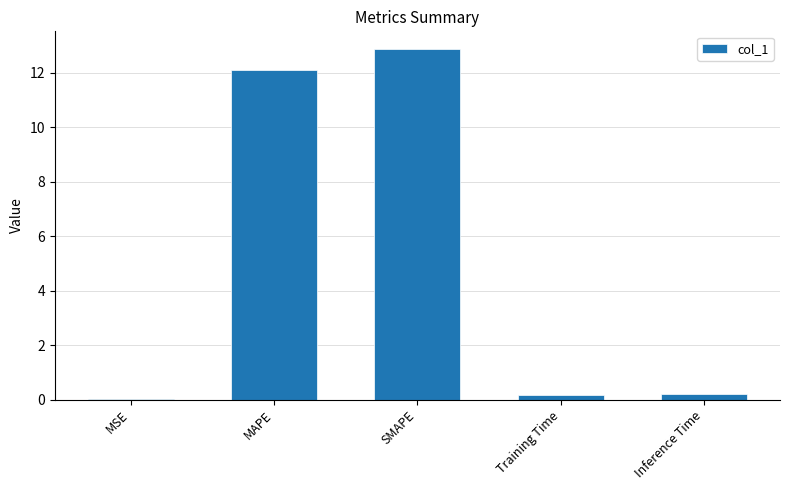

Which category has the highest value across all series?

SMAPE